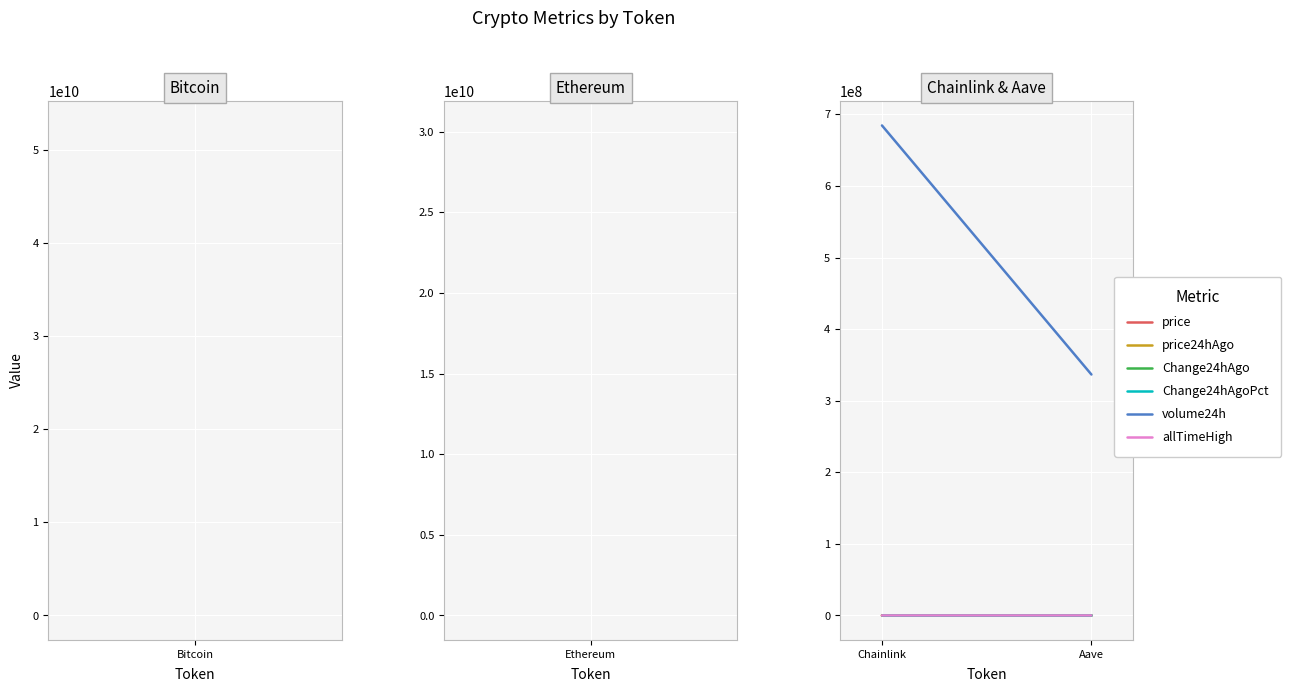

Rank the series at Chainlink from lowest to highest value.

Change24hAgoPct, Change24hAgo, price24hAgo, price, allTimeHigh, volume24h